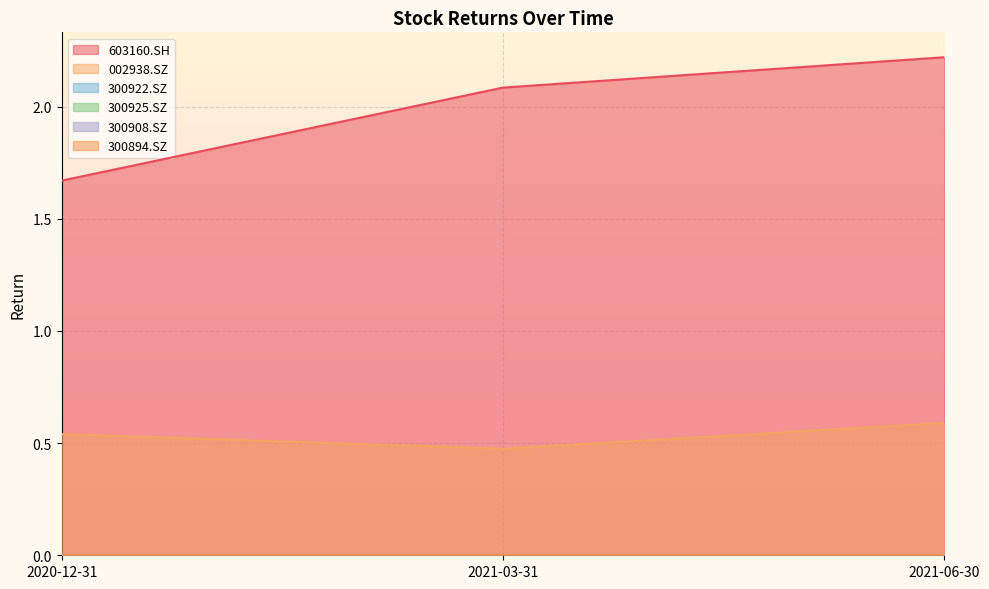

Between 2020-12-31 and 2021-06-30, which series saw the biggest shift?

603160.SH